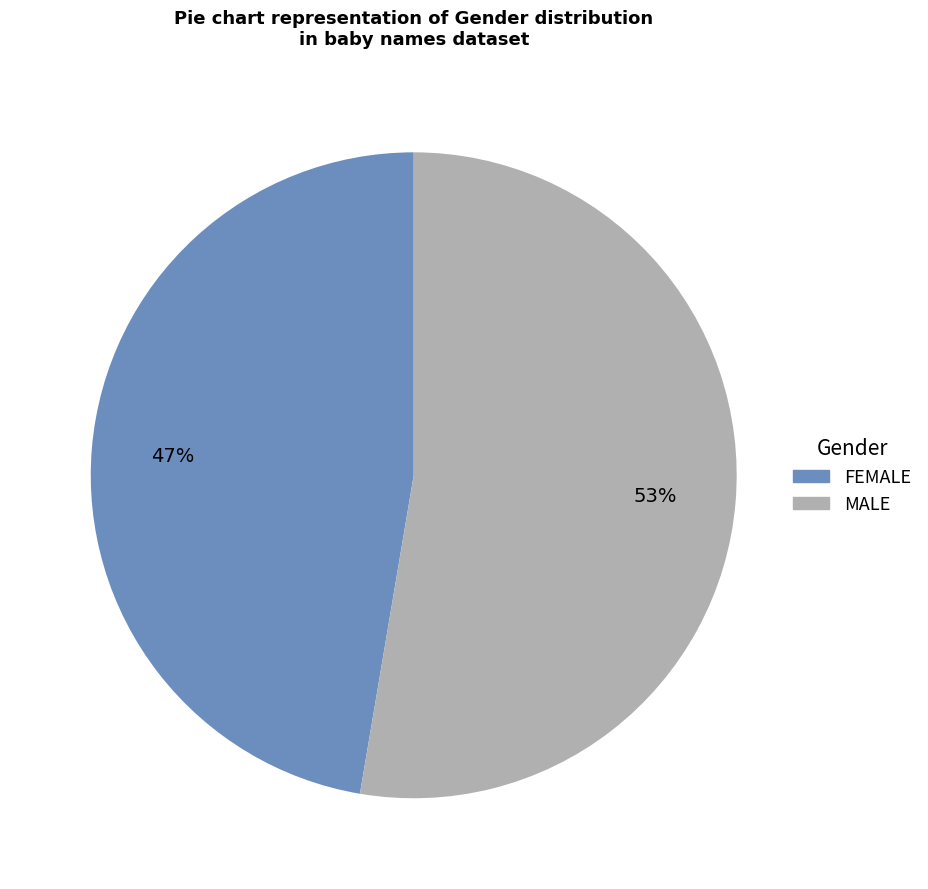

How many slices are in this pie chart?

2